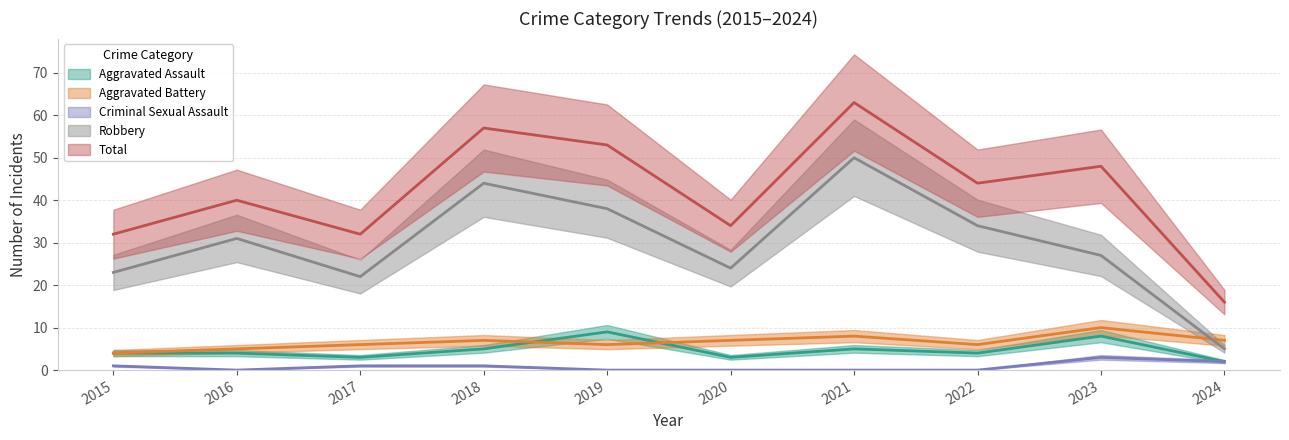

Reading right to left, what are all the values shown in this chart?

Aggravated Assault: 2024=2	2023=8	2022=4	2021=5	2020=3	2019=9	2018=5	2017=3	2016=4	2015=4
Aggravated Battery: 2024=7	2023=10	2022=6	2021=8	2020=7	2019=6	2018=7	2017=6	2016=5	2015=4
Criminal Sexual Assault: 2024=2	2023=3	2022=0	2021=0	2020=0	2019=0	2018=1	2017=1	2016=0	2015=1
Robbery: 2024=5	2023=27	2022=34	2021=50	2020=24	2019=38	2018=44	2017=22	2016=31	2015=23
Total: 2024=16	2023=48	2022=44	2021=63	2020=34	2019=53	2018=57	2017=32	2016=40	2015=32